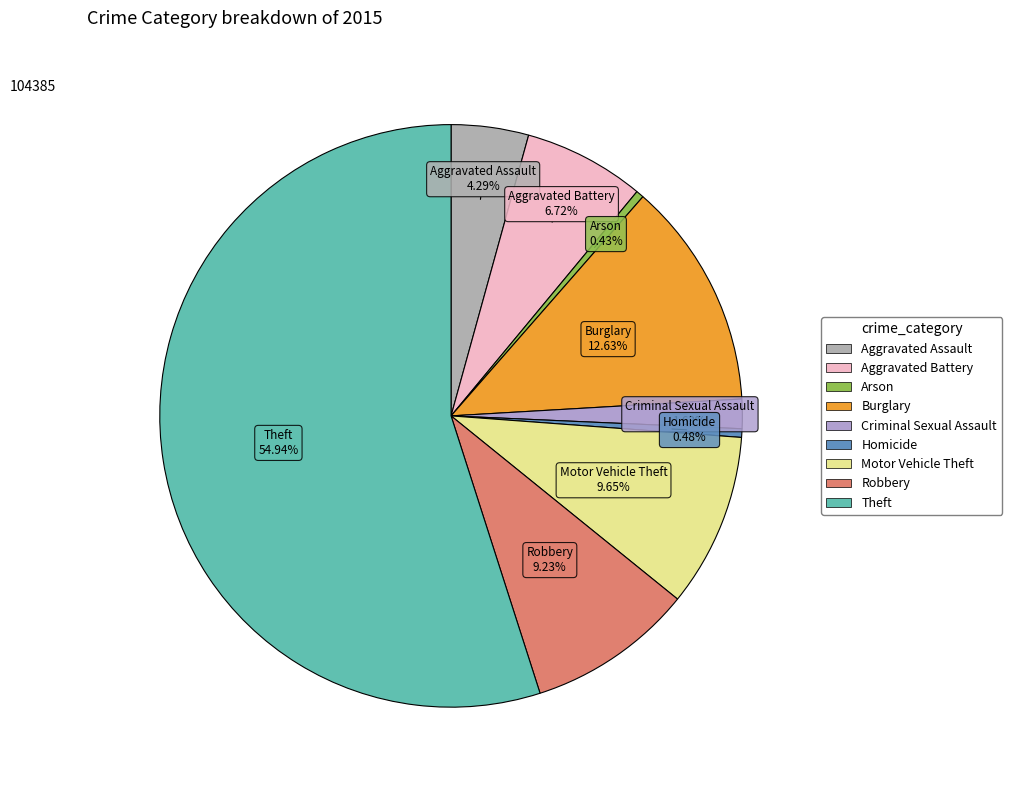

Is Theft the majority of the pie?

Yes